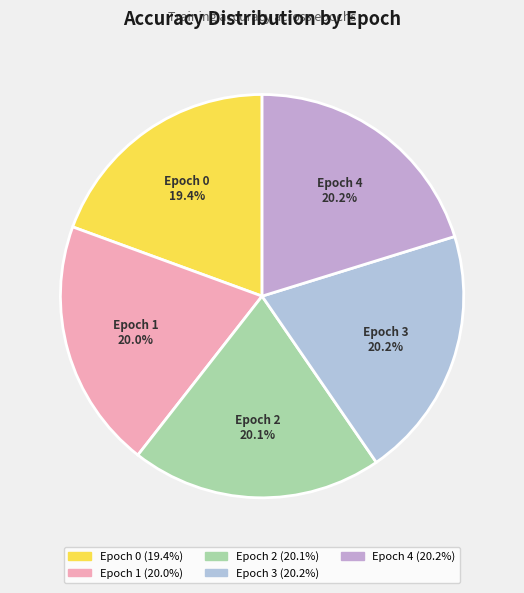

True or false: Epoch 2 accounts for 20% of the total.

True